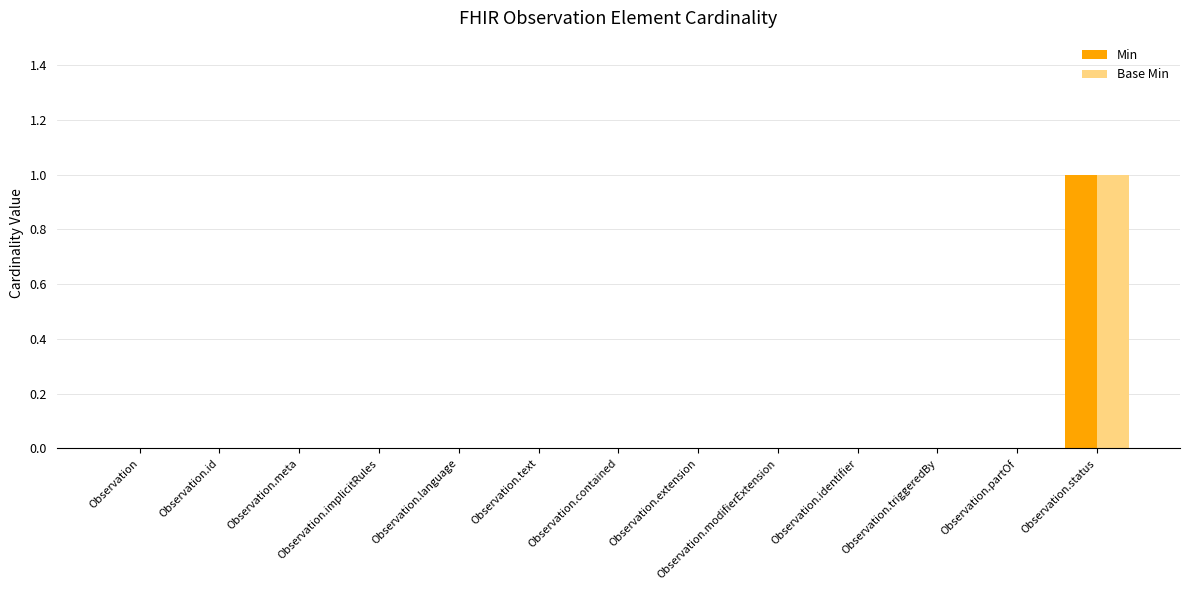

Reading left to right, transcribe all the data shown in this chart.

Min: 0	0	0	0	0	0	0	0	0	0	0	0	1
Base Min: 0	0	0	0	0	0	0	0	0	0	0	0	1